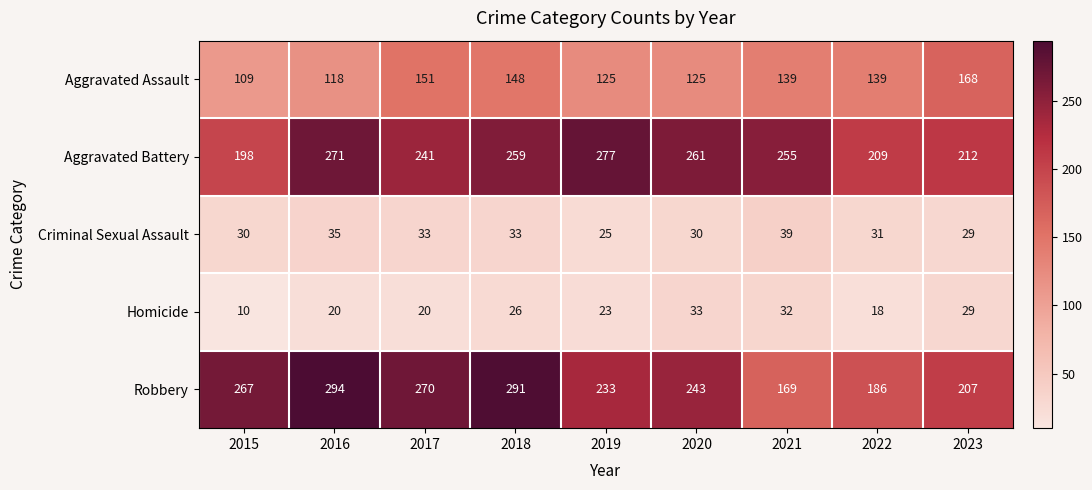

Which series has the largest range (max minus min)?

Robbery